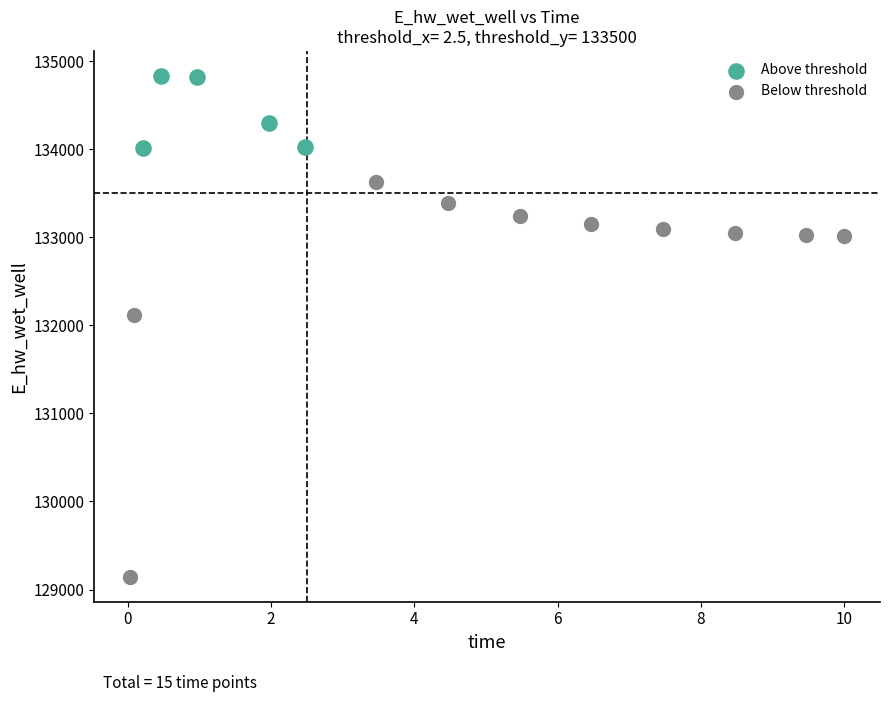

Which series contains the lowest Y value?

Below threshold